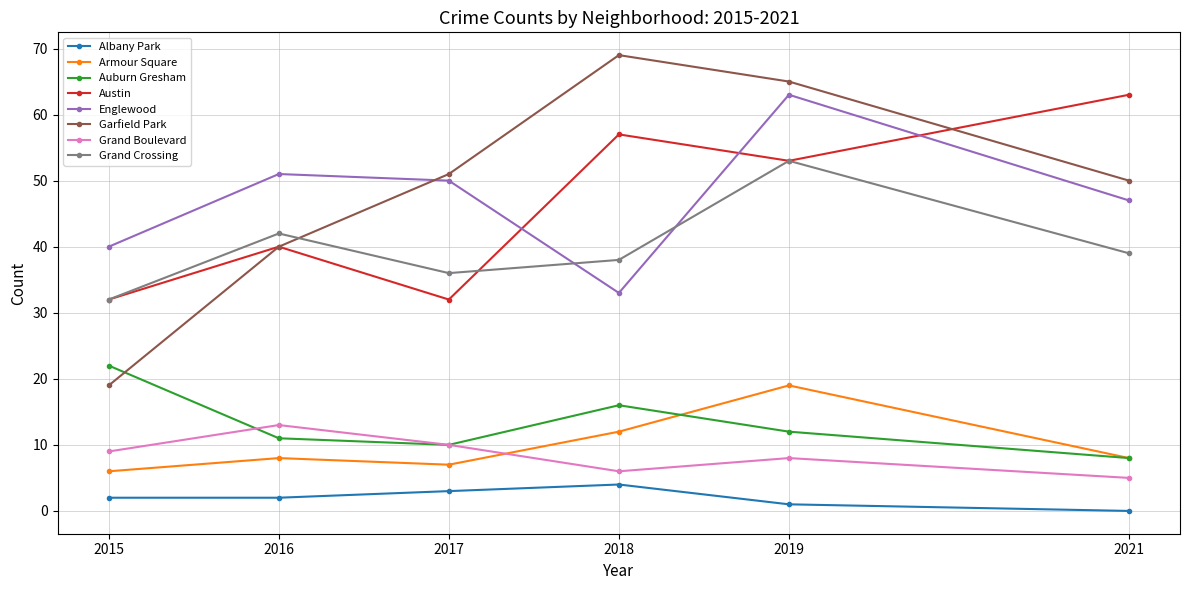

Which series has the largest range (max minus min)?

Garfield Park